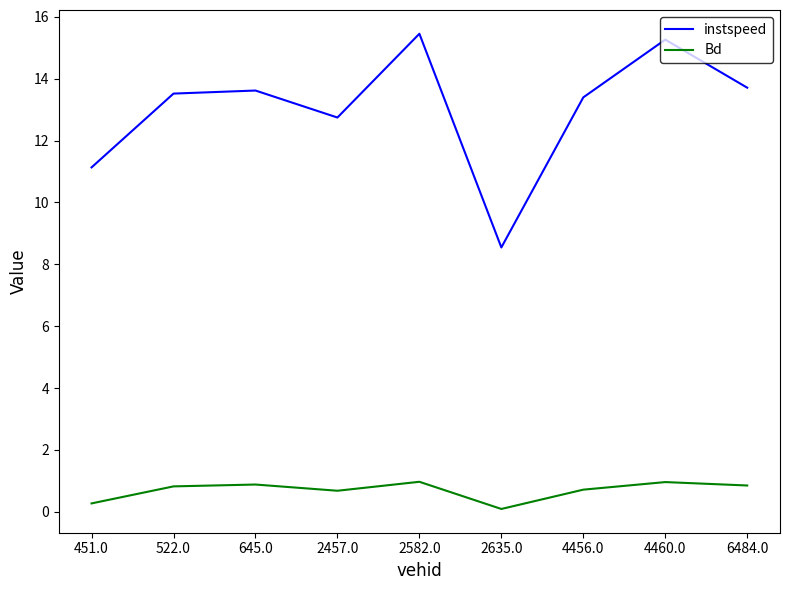

What is the spread (max minus min) of values at 645.0?

12.7